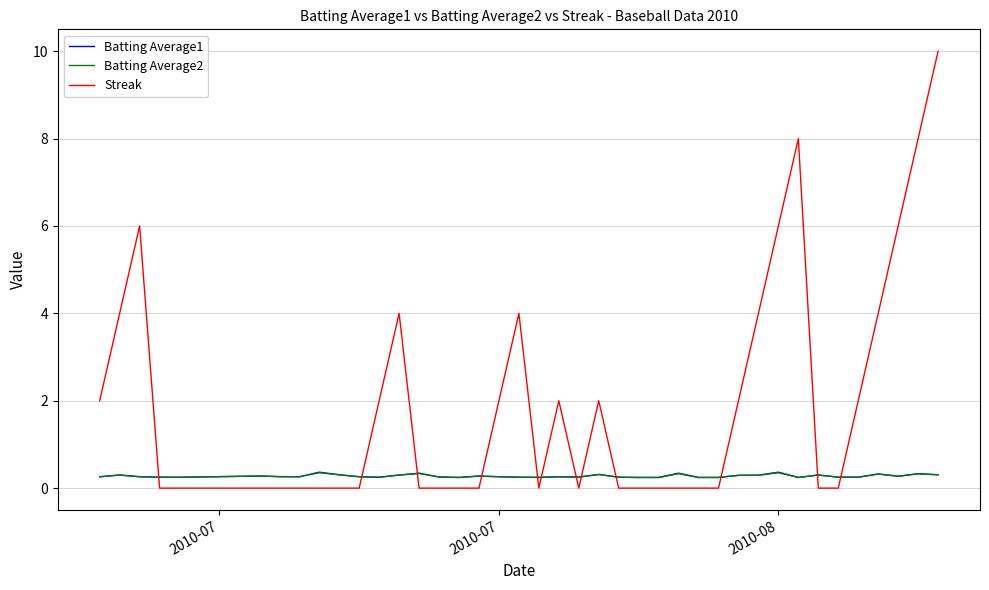

Which series ends up on top after the final intersection of Batting Average2 and Streak?

Streak